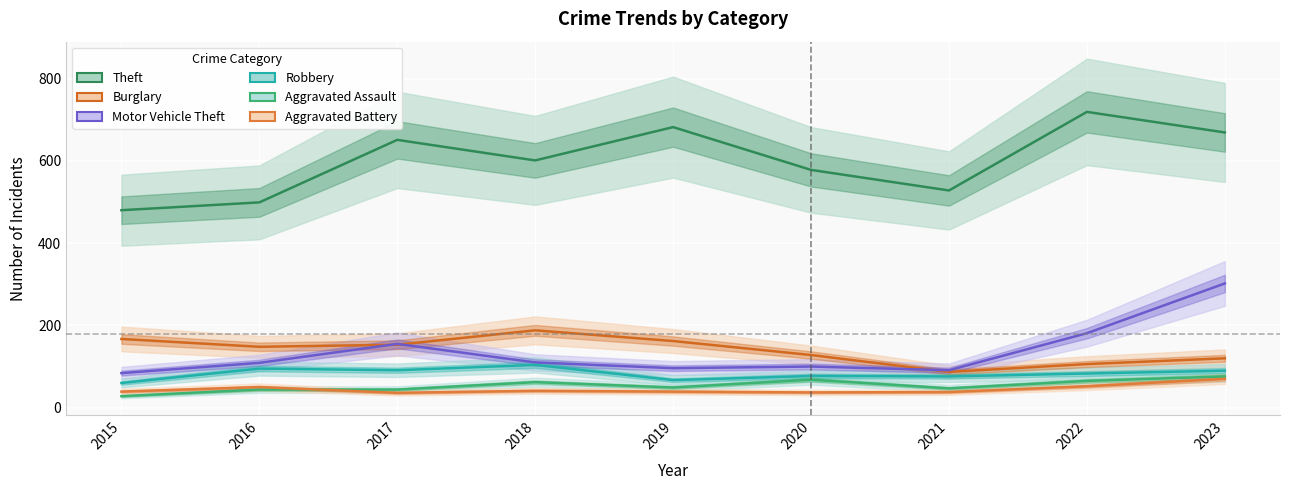

Reading left to right, list all the values displayed in this chart.

Theft: 480	499	651	601	682	578	528	719	669
Burglary: 167	148	153	188	162	128	87	106	120
Motor Vehicle Theft: 84	109	155	110	96	100	91	181	302
Robbery: 60	95	91	104	67	77	76	83	90
Aggravated Assault: 28	44	44	62	49	68	47	65	76
Aggravated Battery: 39	50	36	41	39	37	38	52	70